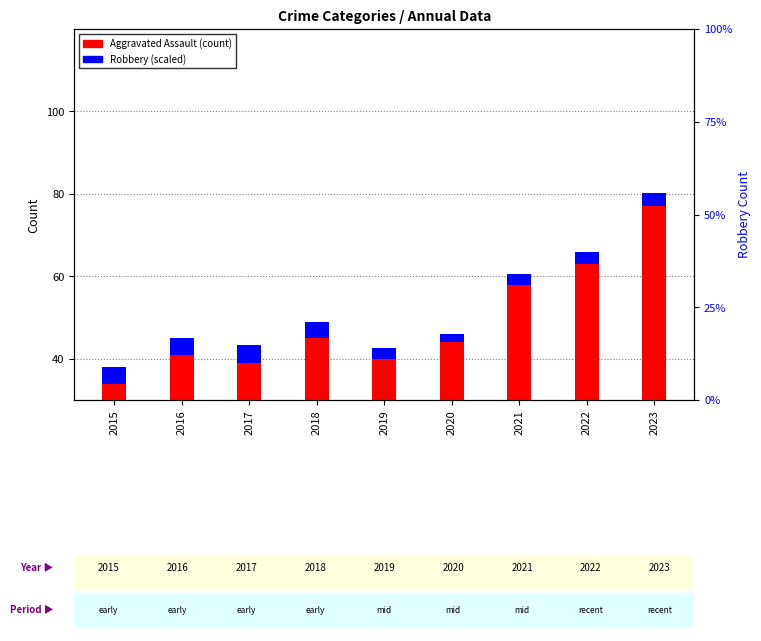

List the labels in order of Robbery (scaled) value, smallest first.

2020, 2021, 2019, 2022, 2023, 2015, 2018, 2016, 2017